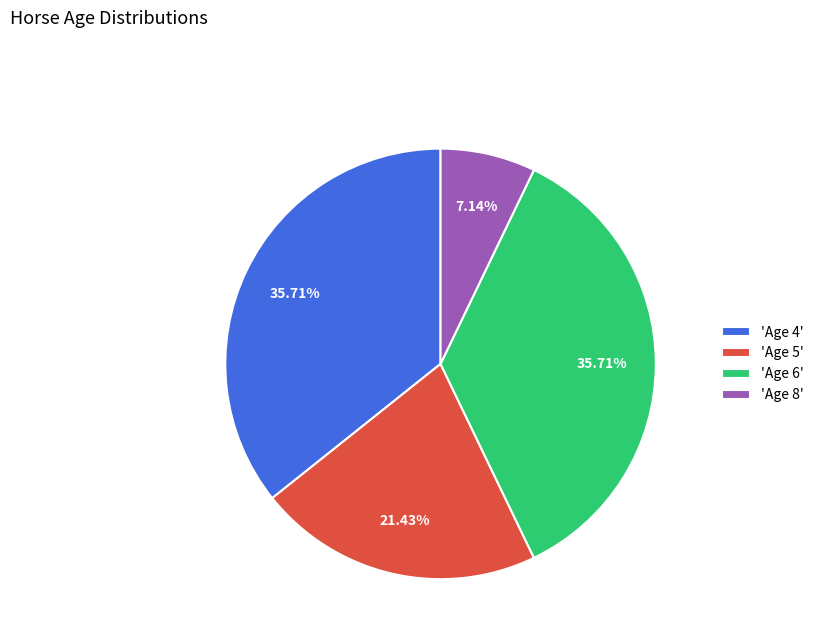

Is there a majority slice in this chart?

No